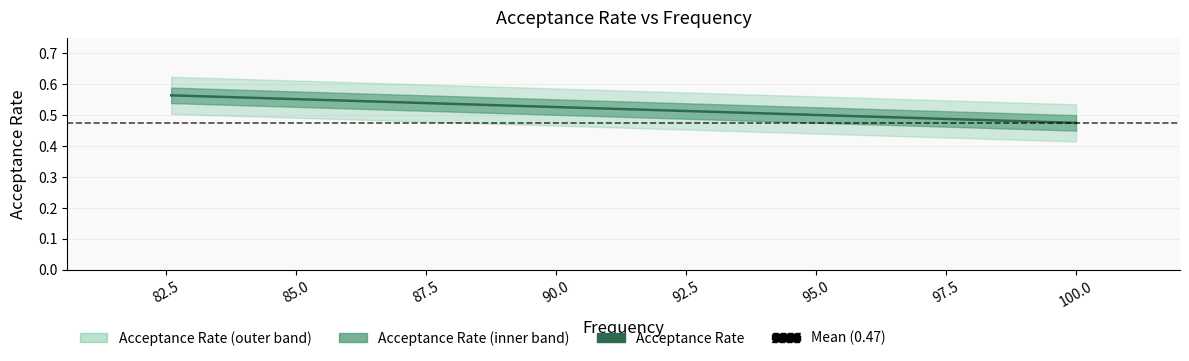

What is the average value?

0.5